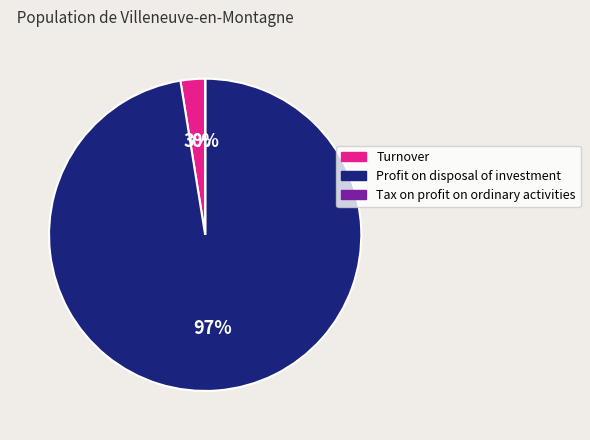

To the nearest percent, what is the average slice percentage?

33%